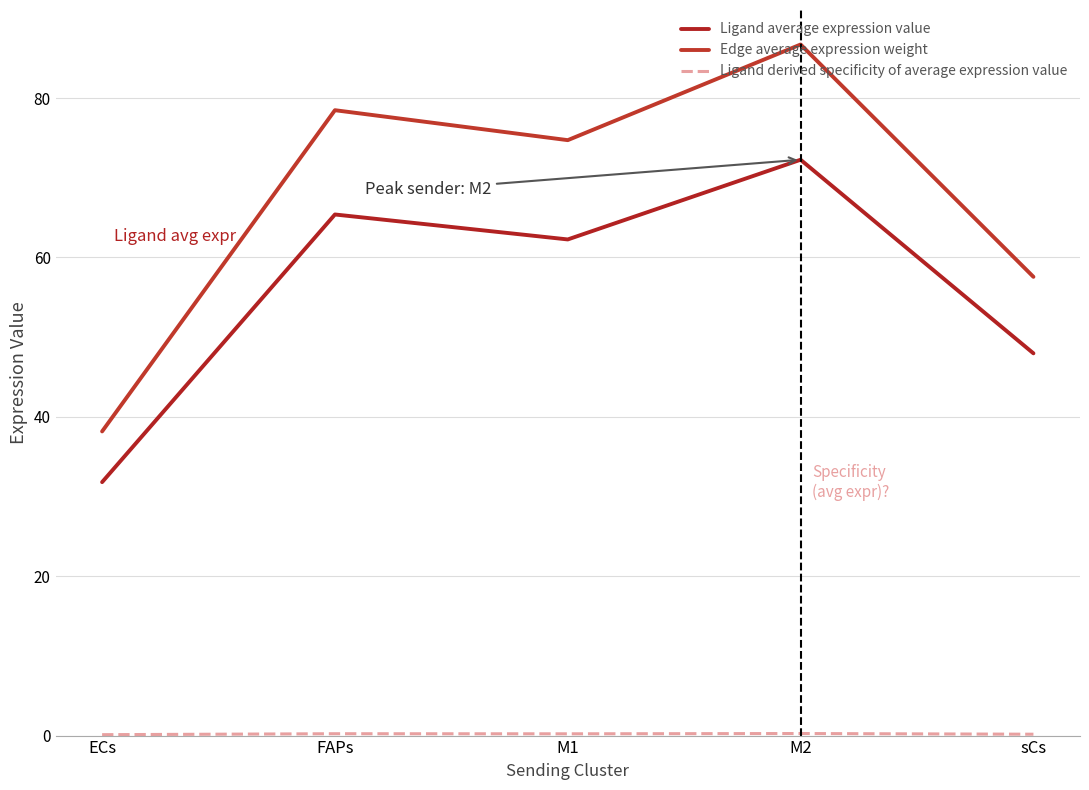

In Edge average expression weight, how many points are higher than both neighbors (excluding endpoints)?

2